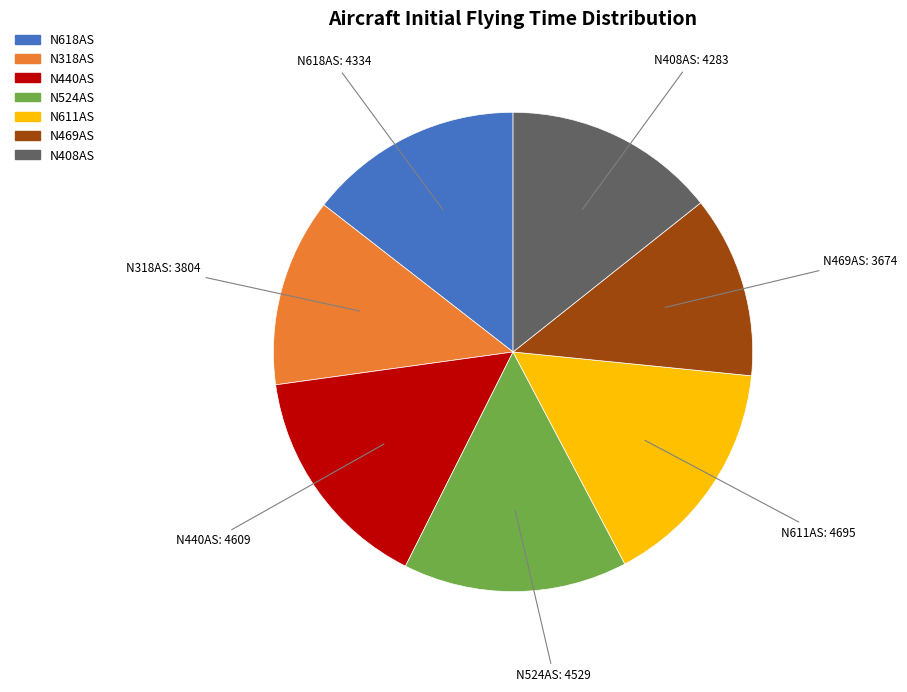

Does any single category account for the majority?

No